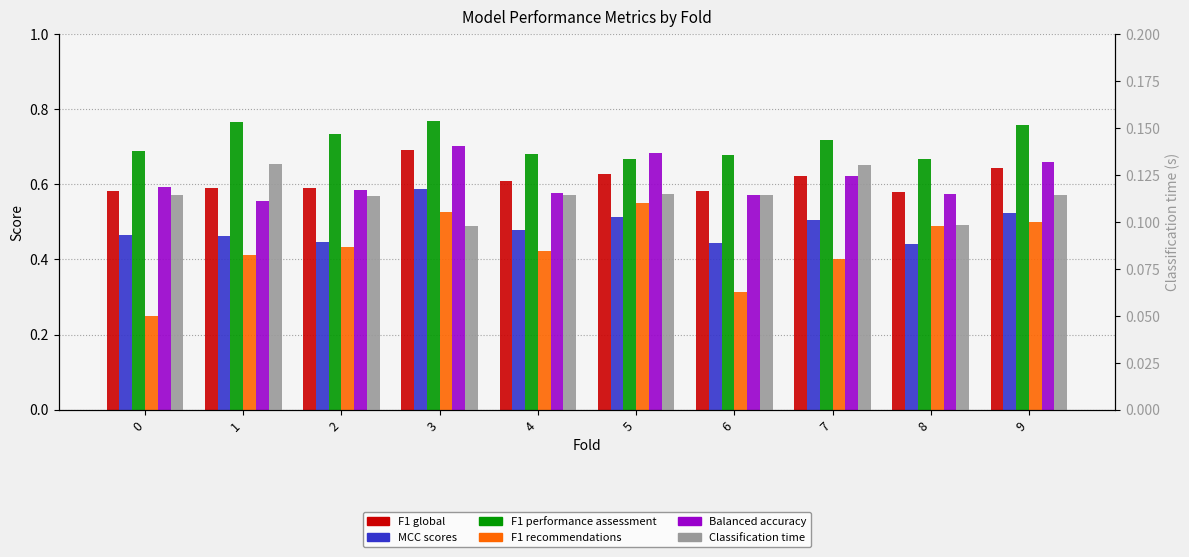

What is the total value across all series at 2?

2.9